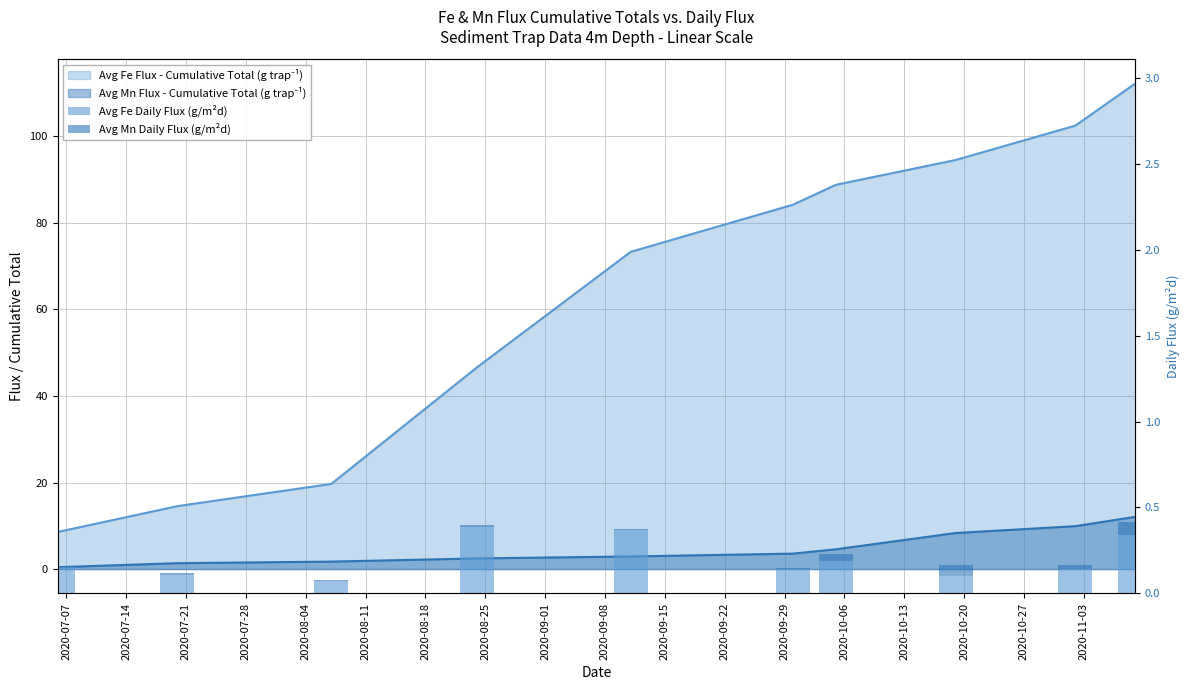

What is the difference between the maximum and second lowest values in the Avg Mn Daily Flux (g/m²d) series?

0.1